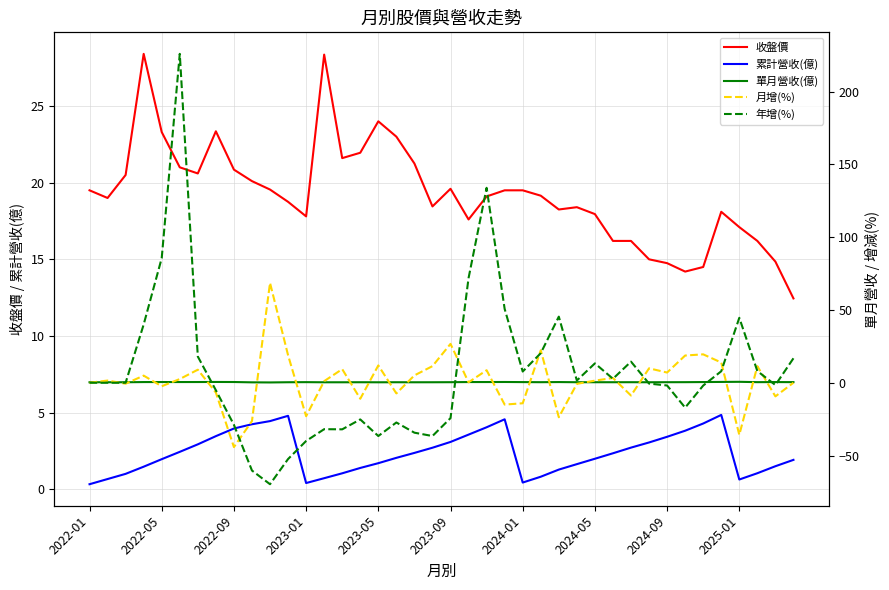

What is the smallest value displayed?

-69.7